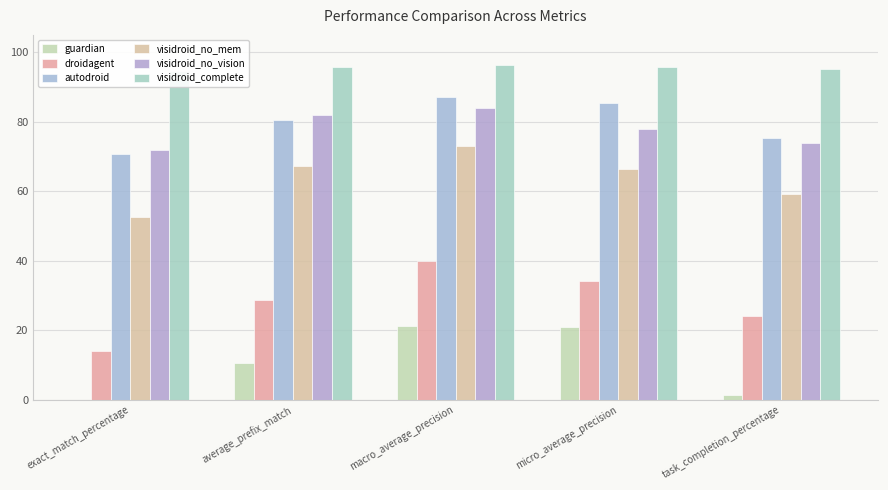

How many series are shown in this chart?

6